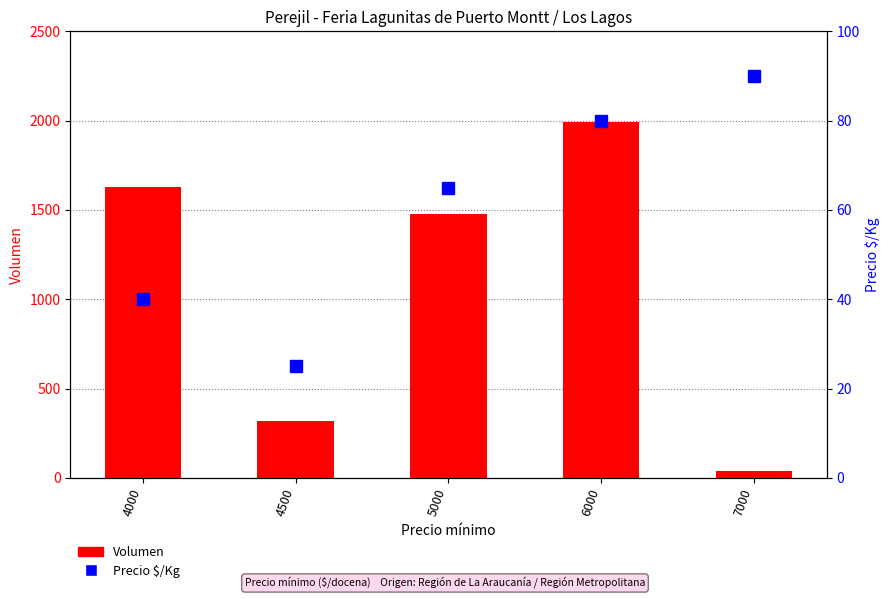

Rank the series by their maximum value, from lowest to highest.

Precio $/Kg (pct), Volumen